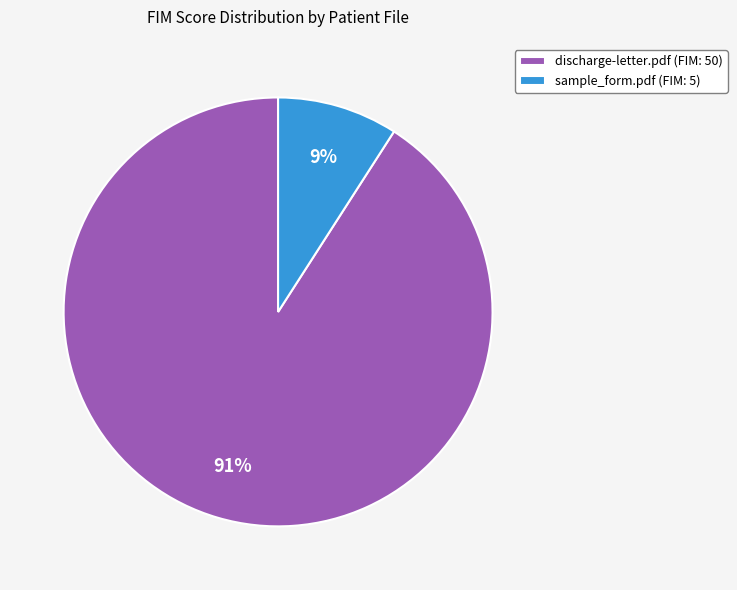

Which category accounts for the majority?

discharge-letter.pdf